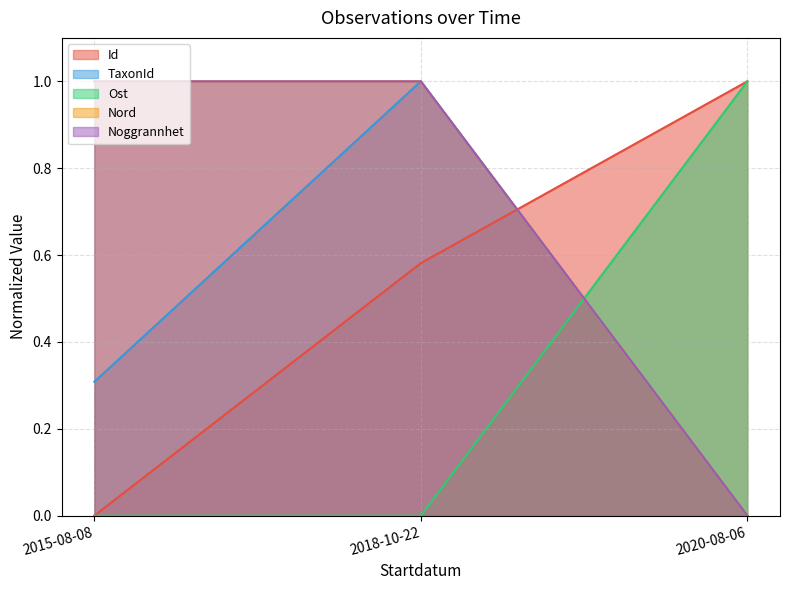

What is the label of the 3rd point from the left?

2020-08-06